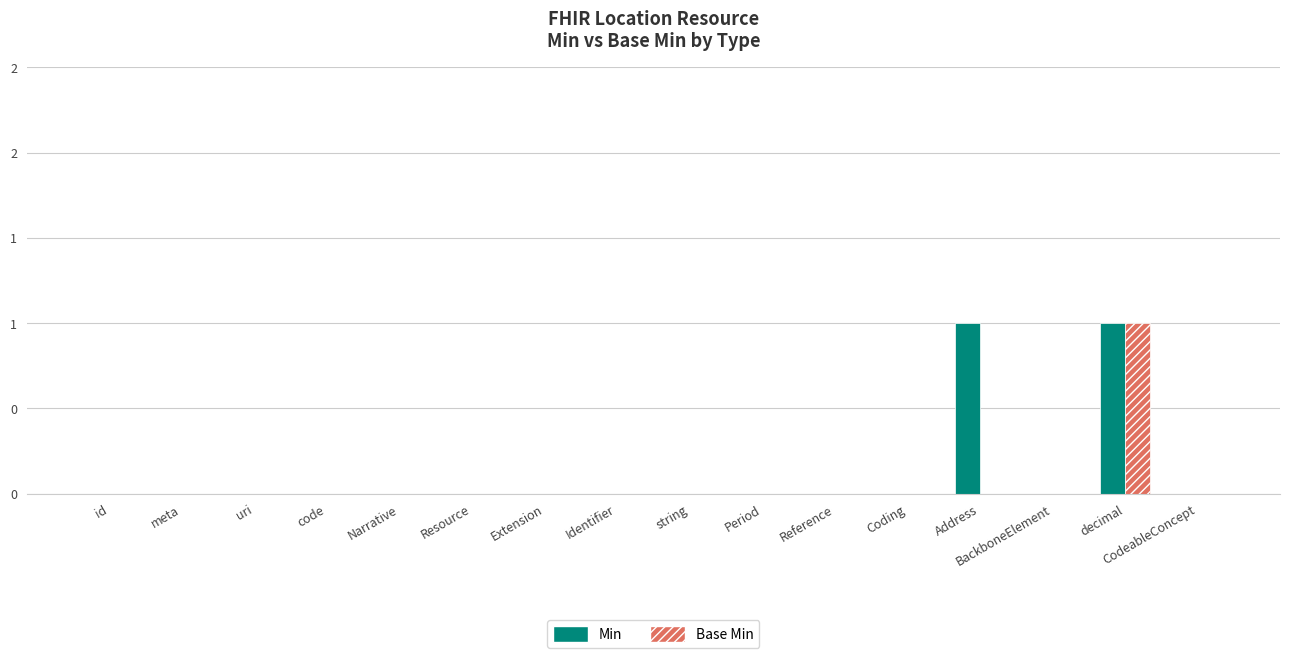

Are the bars horizontal?

No